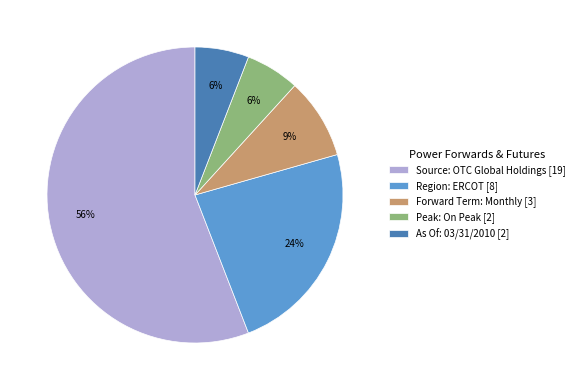

Does any single category account for the majority?

Yes